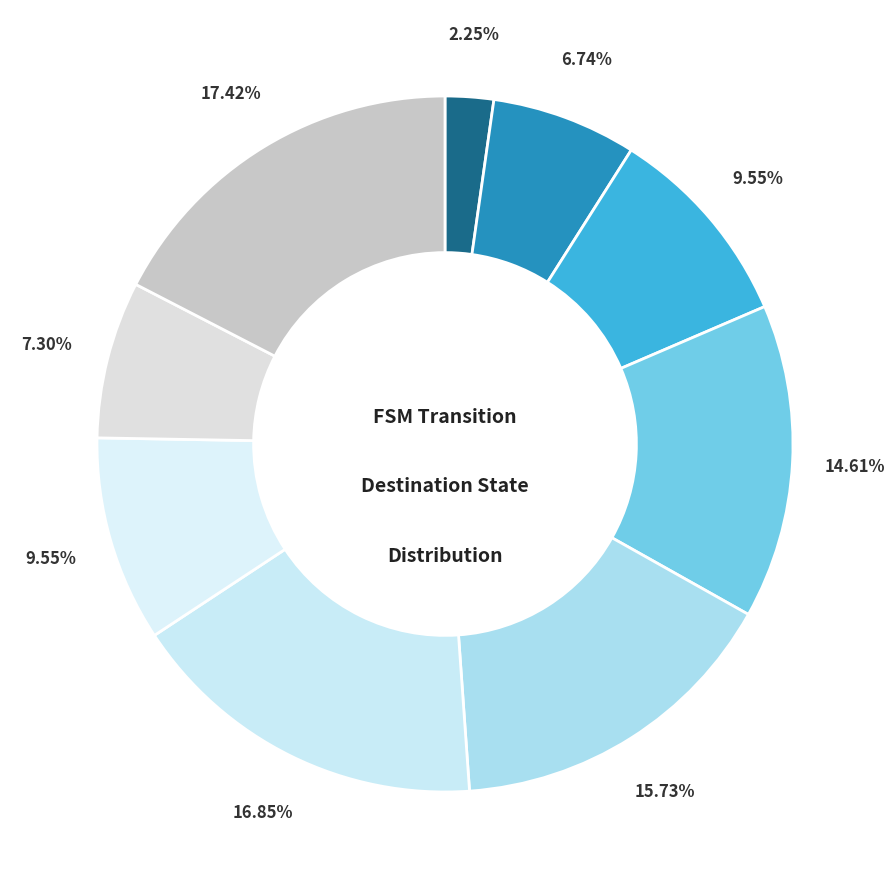

To the nearest percent, what is the average slice percentage?

11%